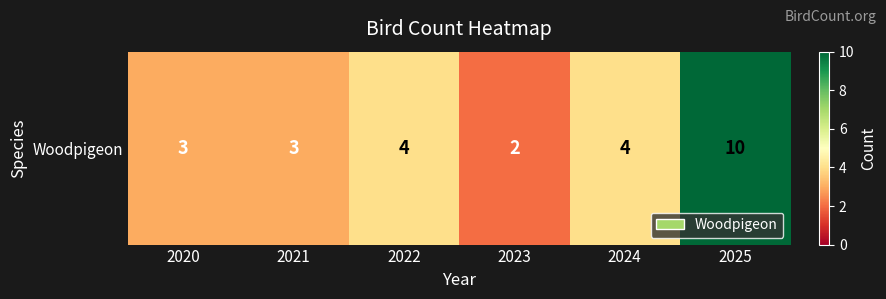

At which category does the chart reach its peak across all series?

2025